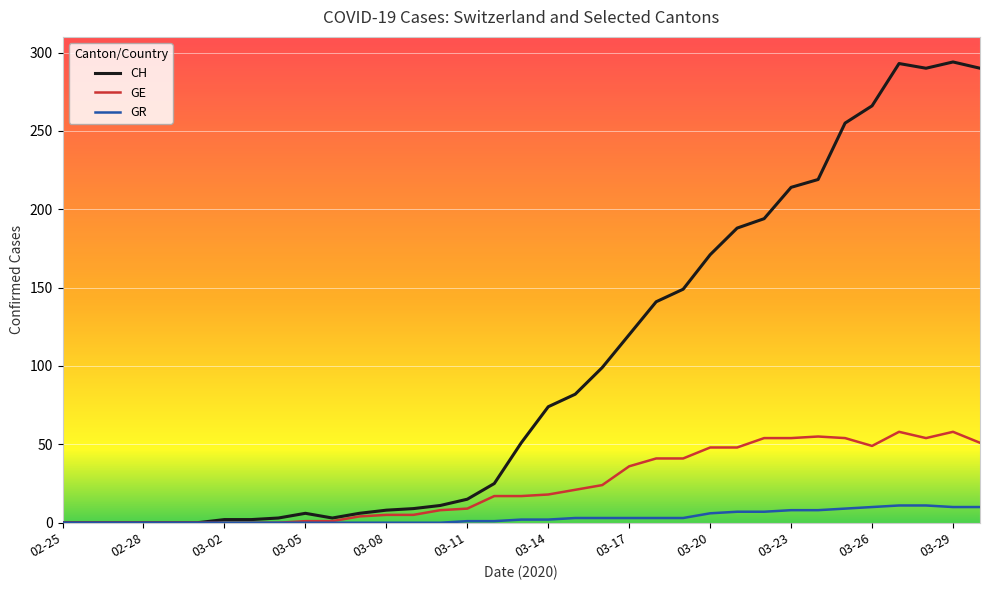

Which series has the largest range (max minus min)?

CH